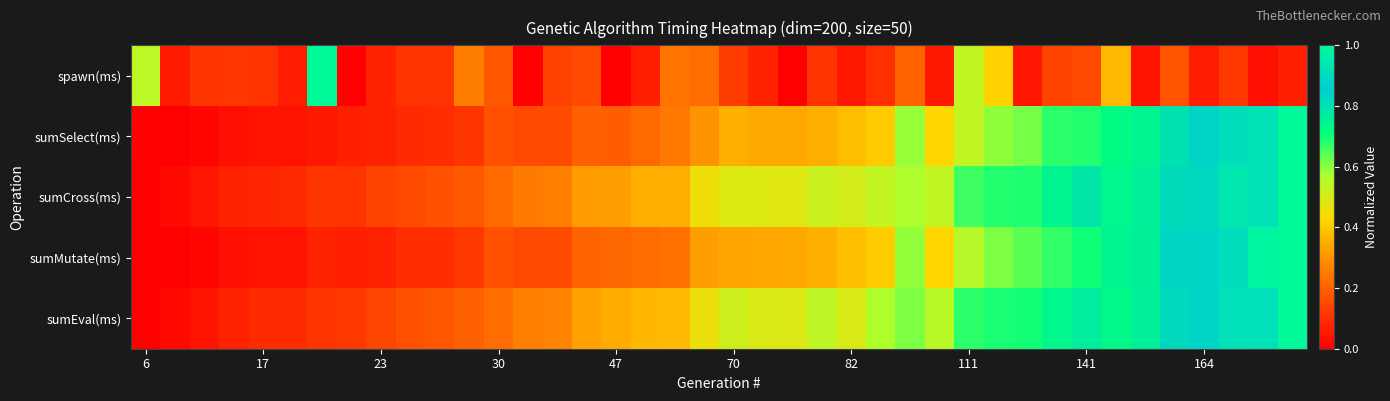

What is the greatest value displayed?

1.0